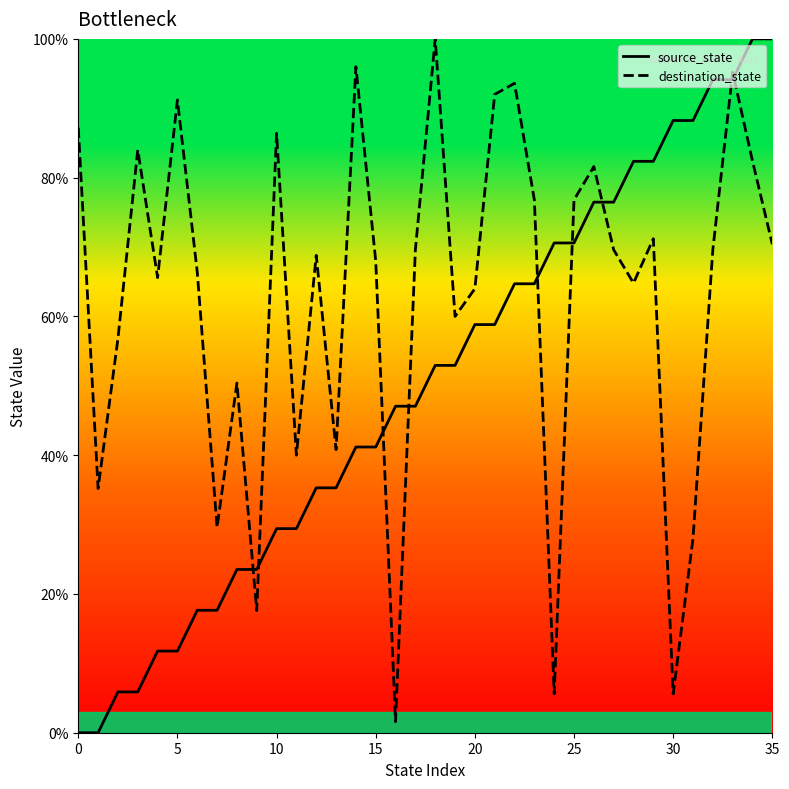

How many lines are shown in the chart?

2